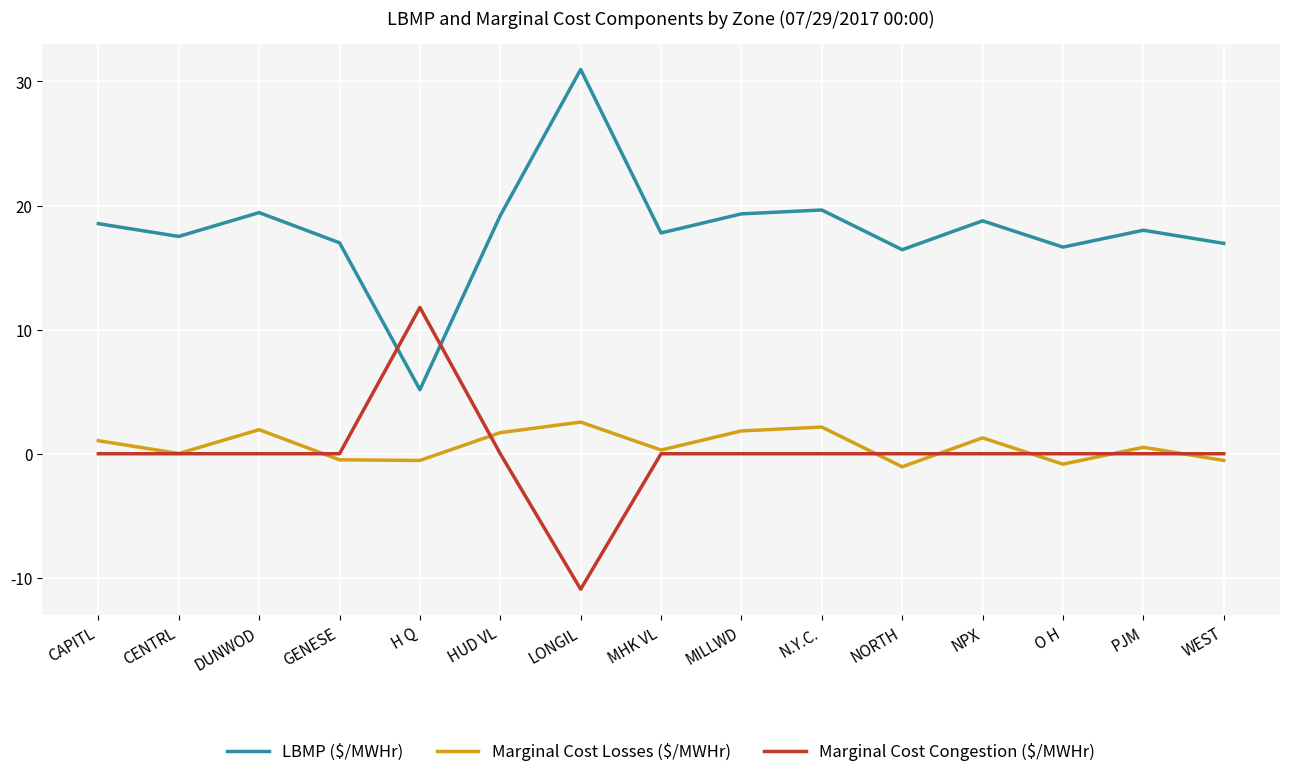

Is this an area chart (filled region under the line)?

No